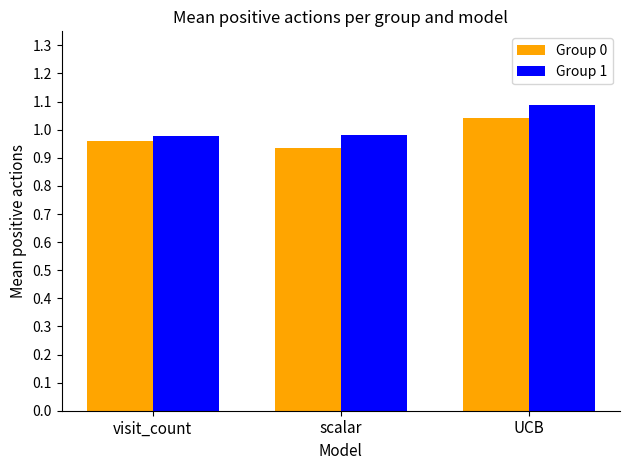

Is it true that Group 1 equals 1.1 at UCB?

True